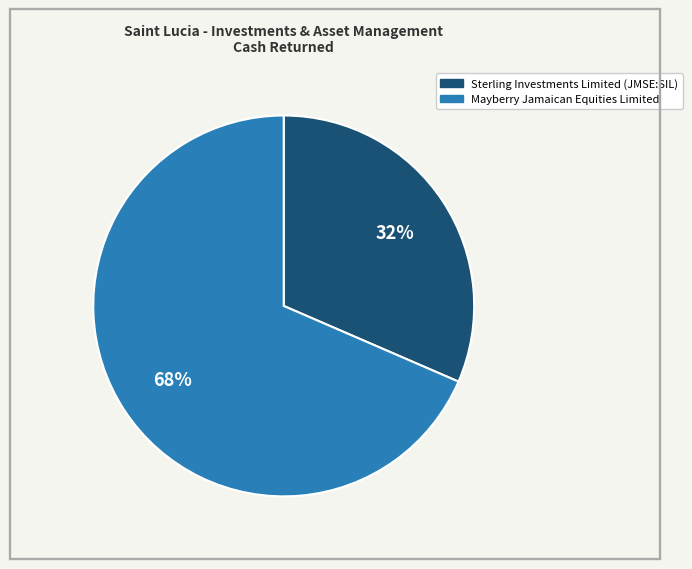

How many segments does this pie chart have?

2